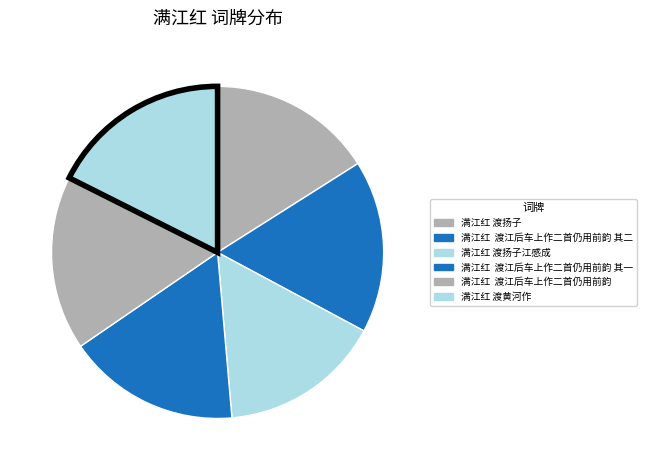

What is the largest slice in the pie chart?

满江红 渡黄河作